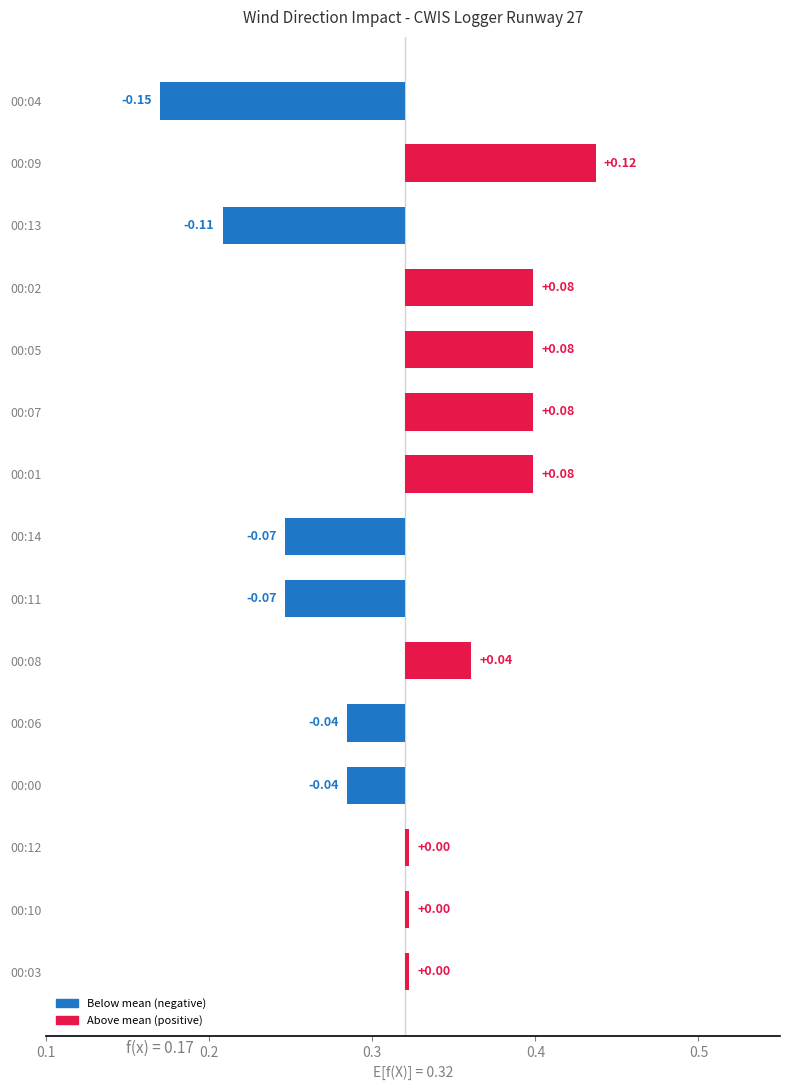

What is the maximum value shown in the chart?

0.1